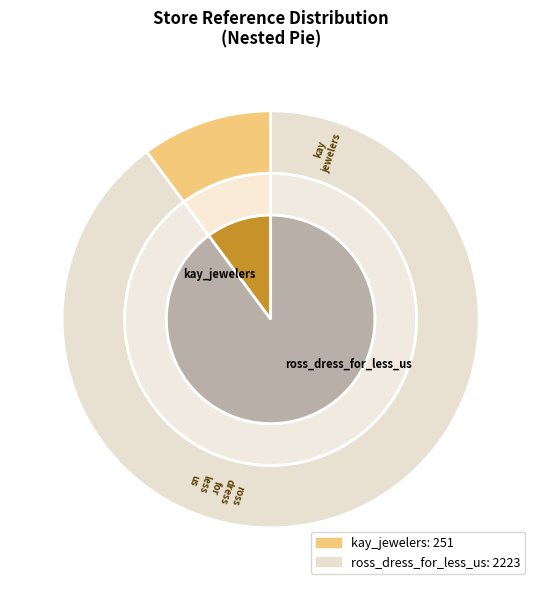

To the nearest percent, what percentage of the pie is ross_dress_for_less_us?

90%